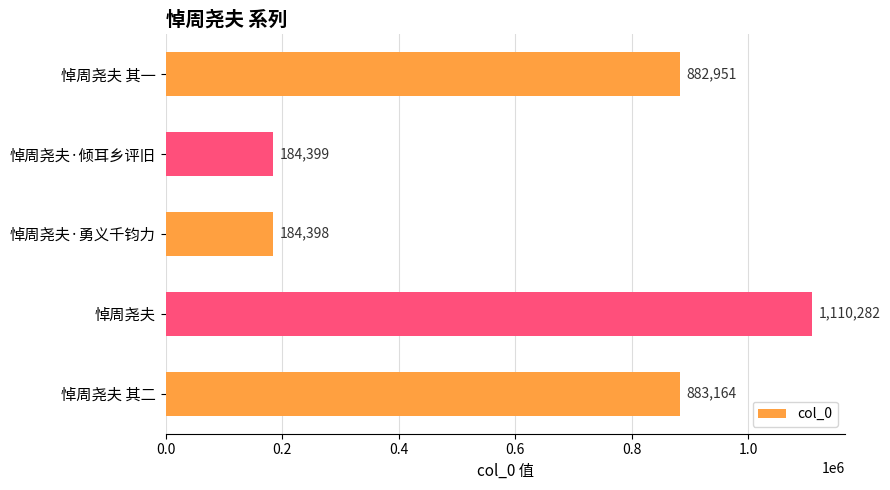

What is the minimum value shown in the chart?

184398